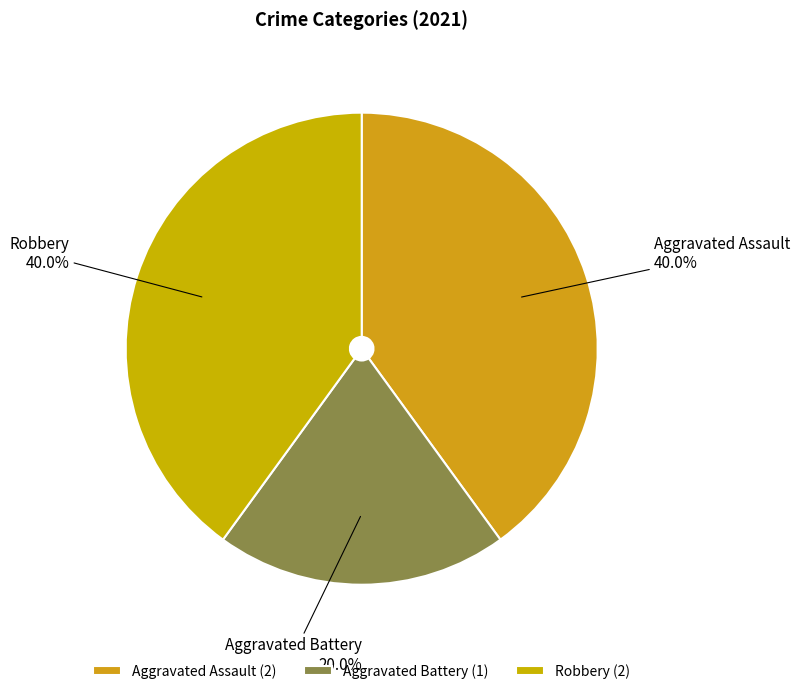

To the nearest percent, what is the difference between the largest and smallest slice percentages?

20%